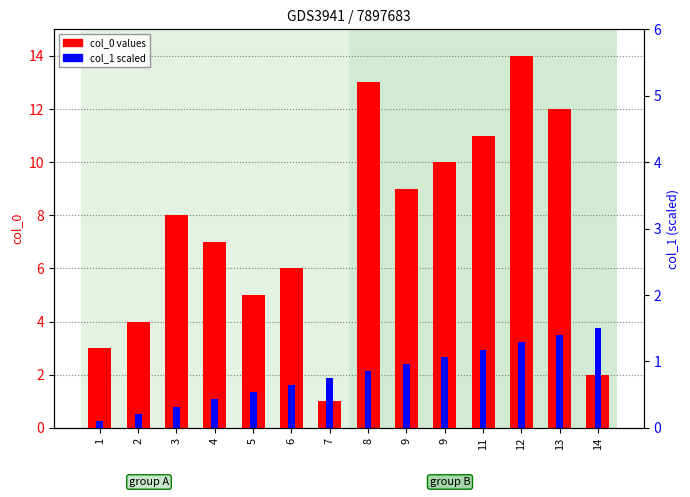

What is the greatest value displayed?

14.0